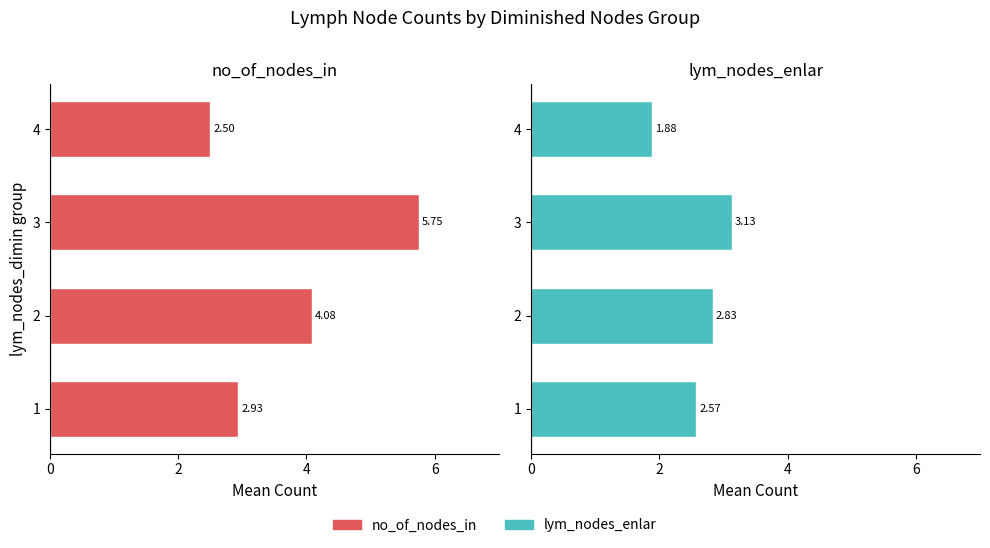

True or false: no_of_nodes_in has a value of 4.2 at 1.

False